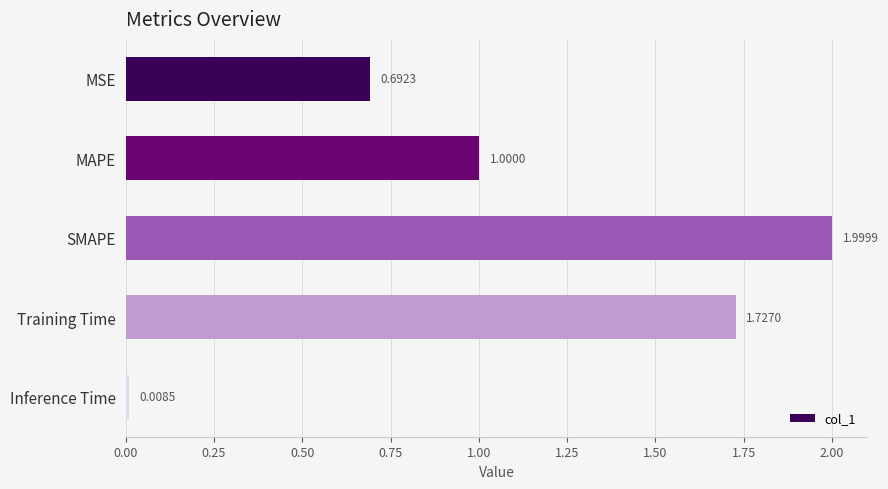

List the labels in order of value, largest first.

SMAPE, Training Time, MAPE, MSE, Inference Time